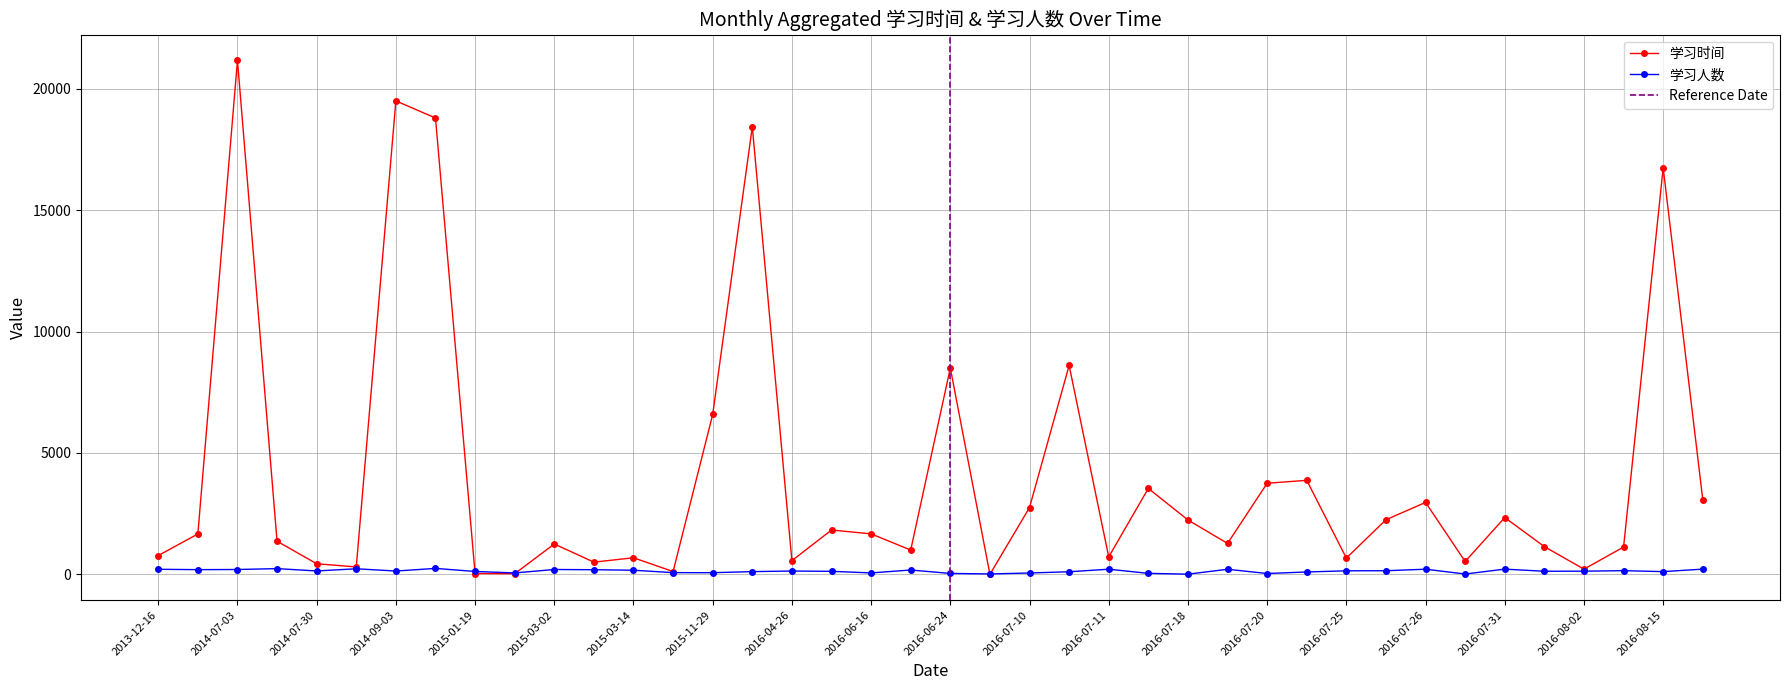

Where does the 学习人数 series first go above 138?

2013-12-16